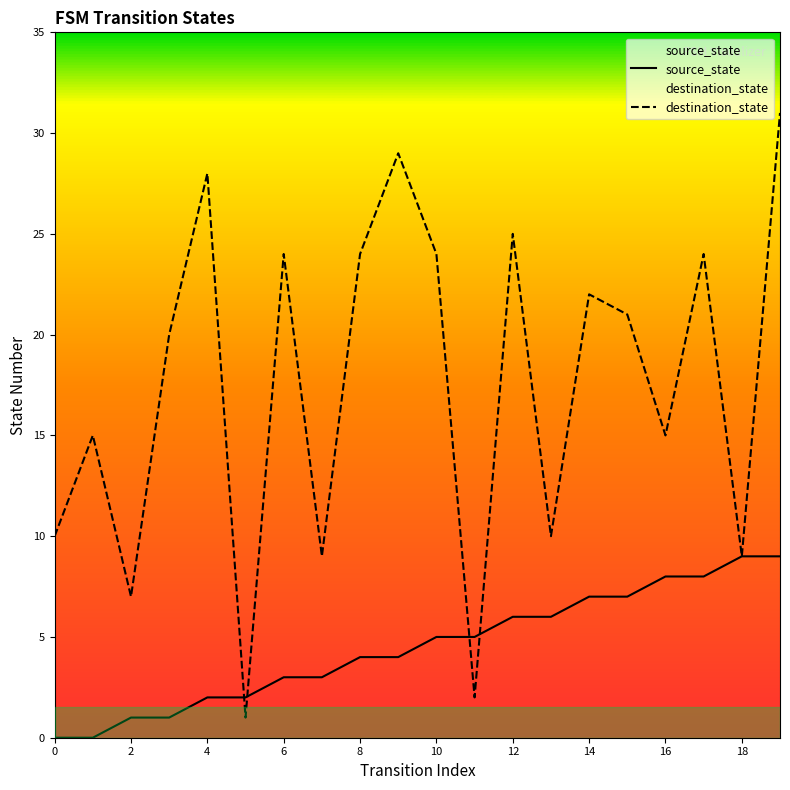

Which series ends up on top after the final intersection of source_state and destination_state?

destination_state